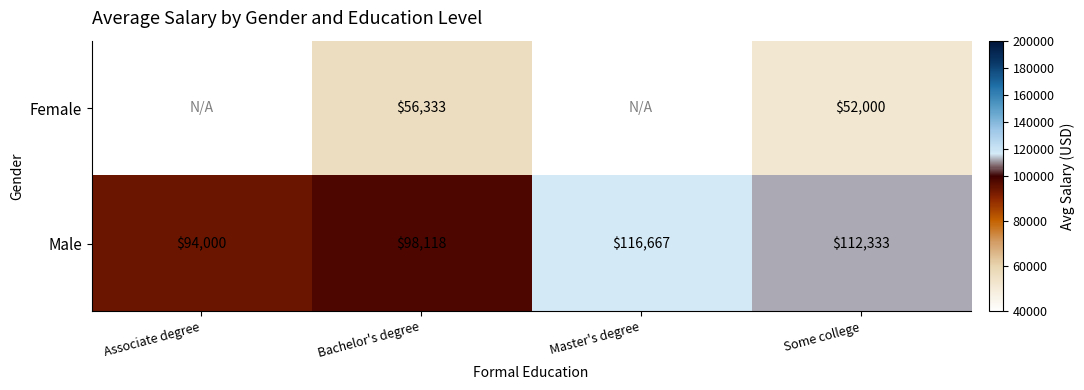

The value of Male at Some college is 195292.6. True or false?

False